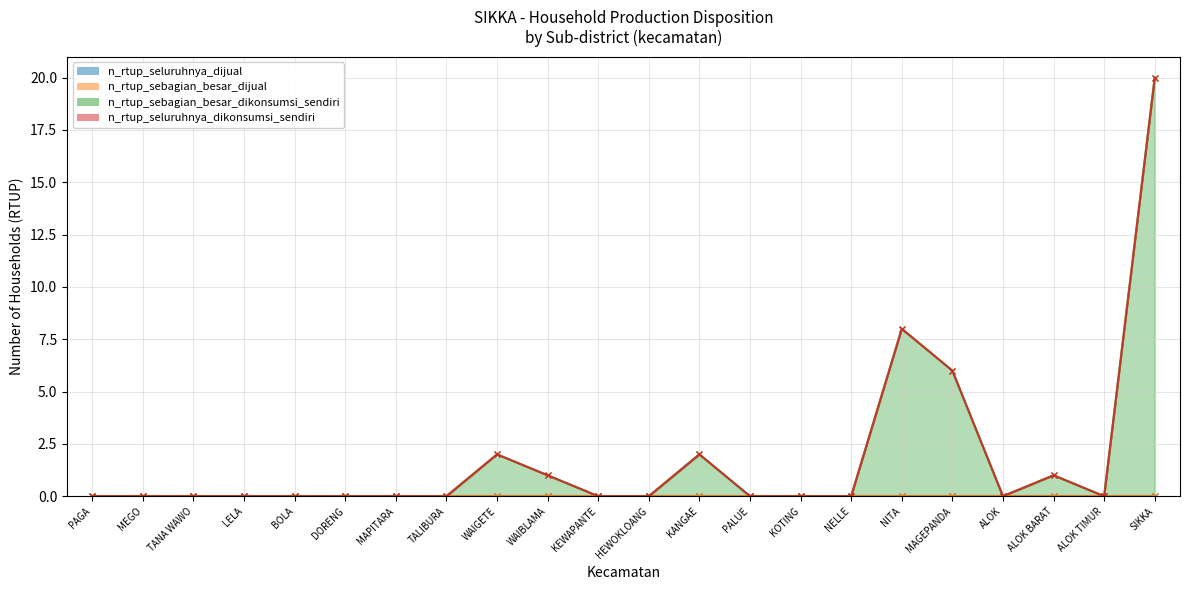

What is the average value of the n_rtup_sebagian_besar_dikonsumsi_sendiri series?

2